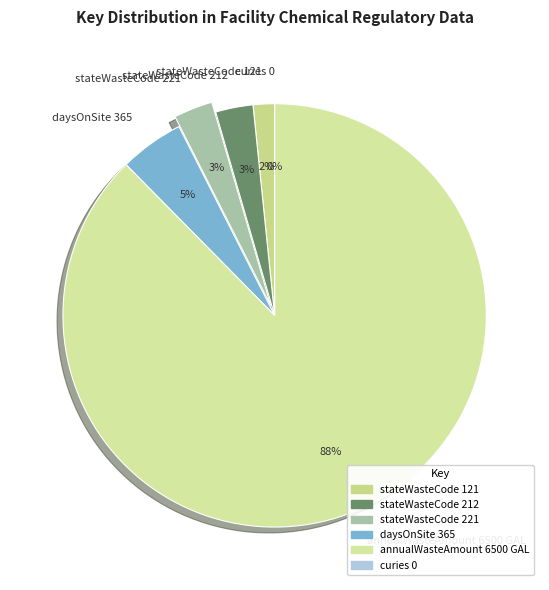

True or false: annualWasteAmount 6500 GAL accounts for 88% of the total.

True